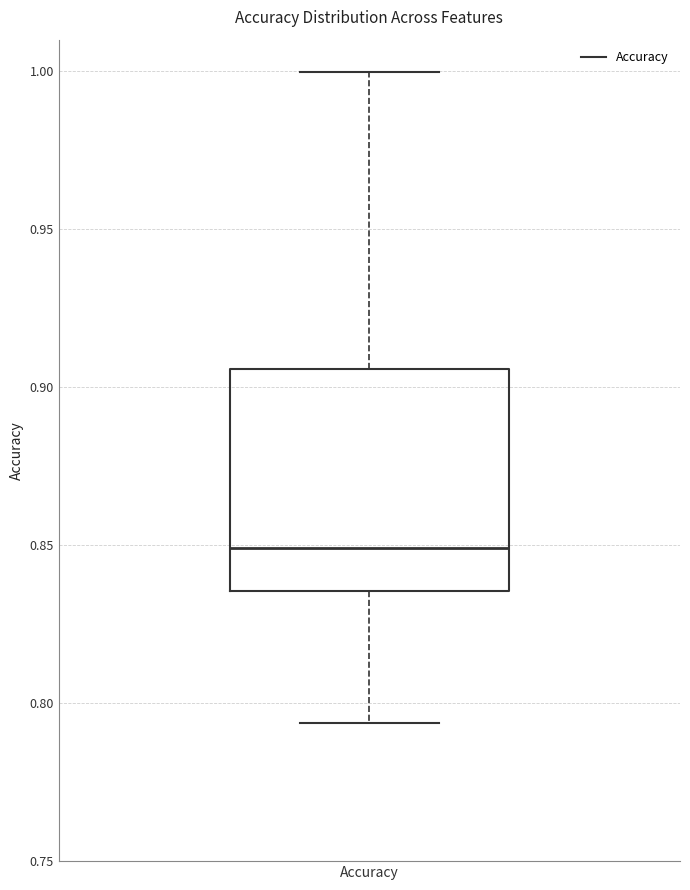

Where does the upper whisker of the box for Accuracy end on the y-axis? The values are not printed on the chart, so give them approximately, as read against the axis.

1.000